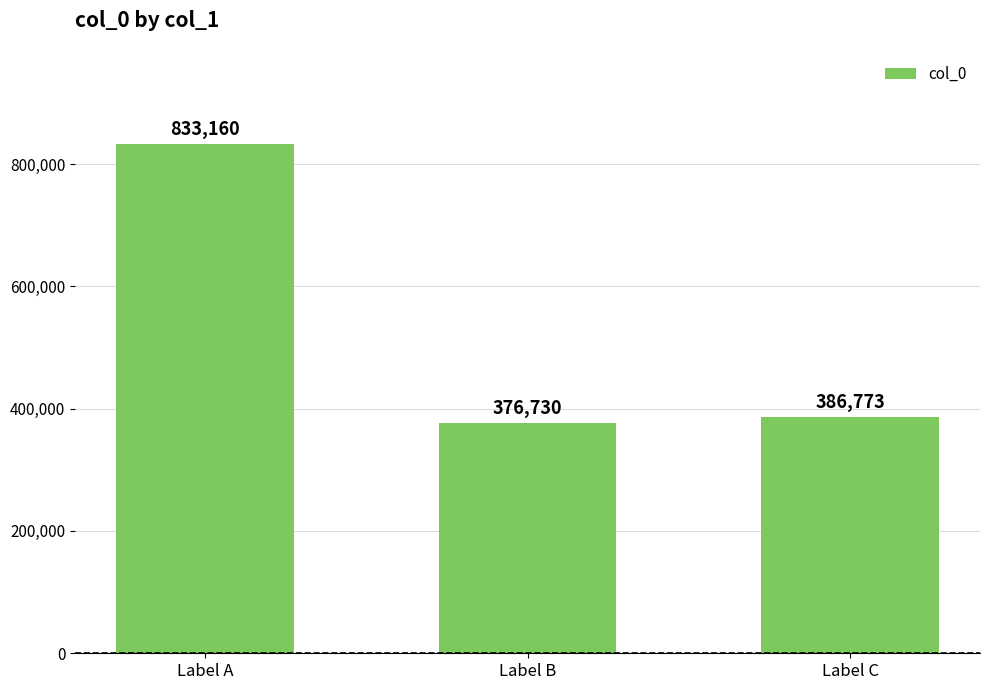

At which category does the chart reach its peak across all series?

Label A